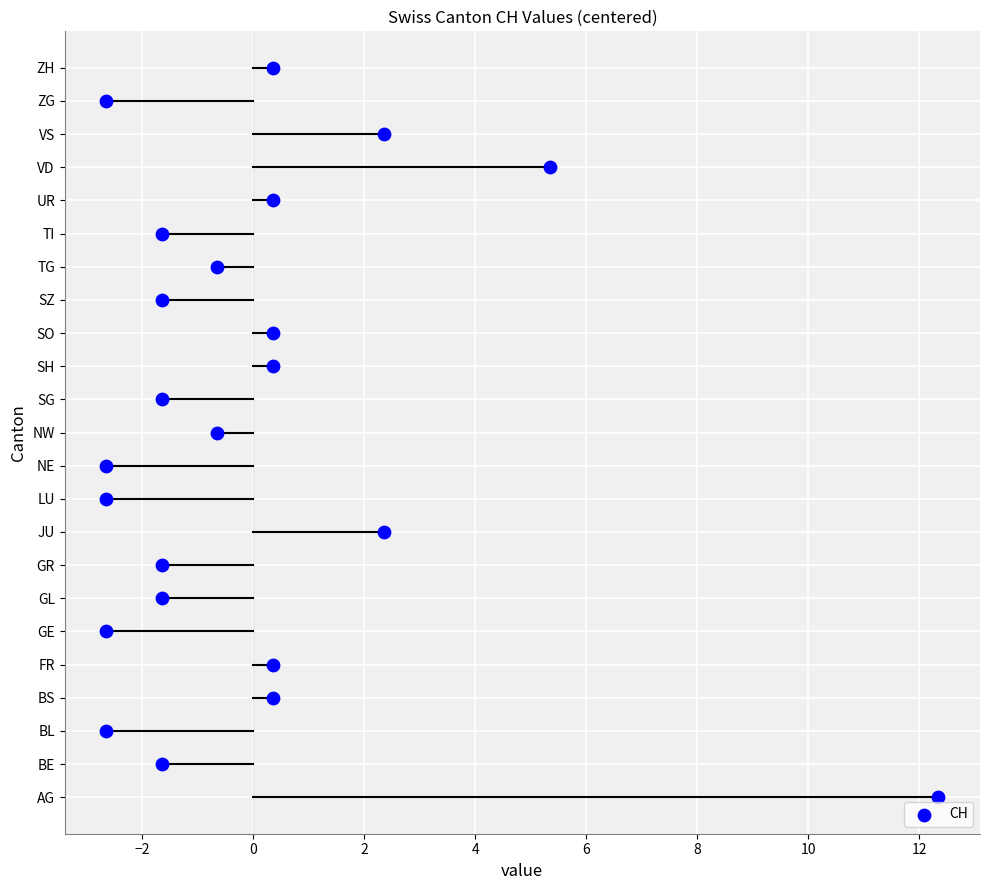

What is the ratio of the value at BE to the value at SG?

1.0